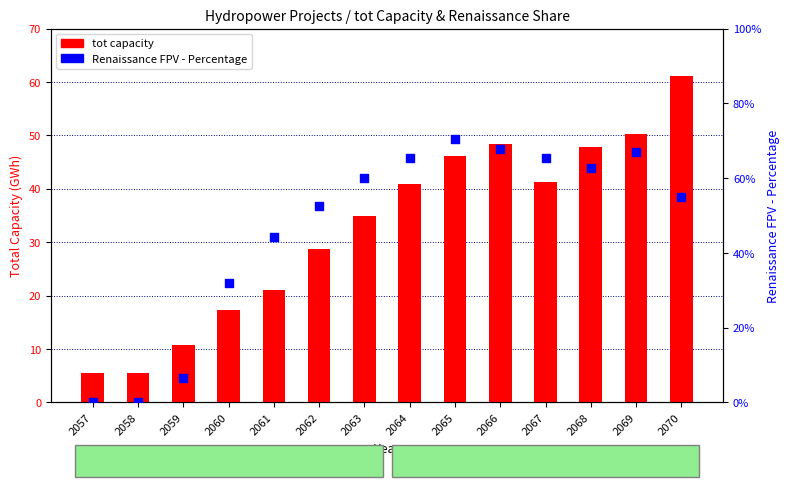

Is the value of Renaissance FPV - Percentage at 2057 greater than the value of tot (capacity) at 2062?

No